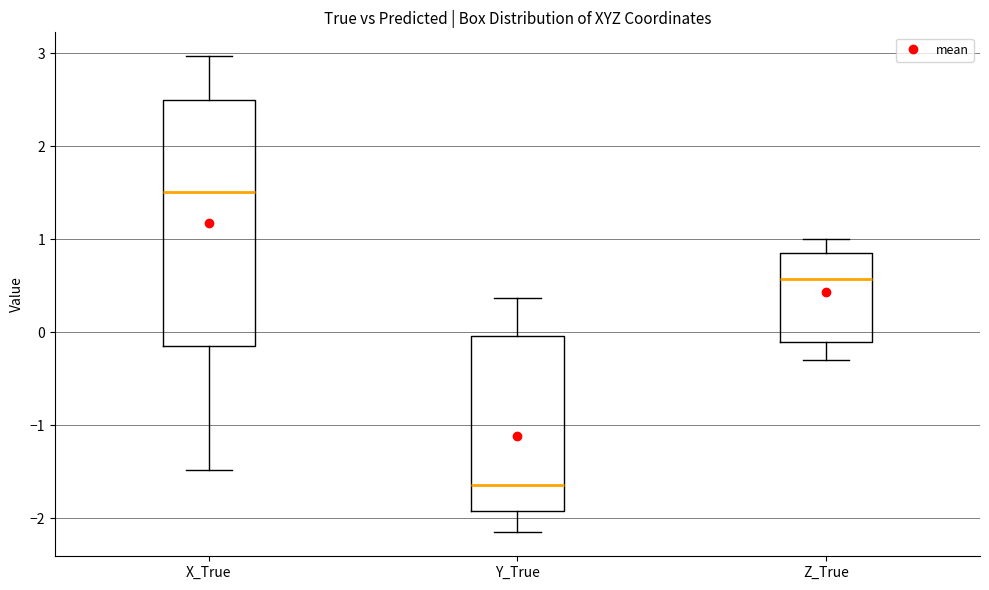

Which box is the tallest, from its lower edge to its upper edge?

X_True